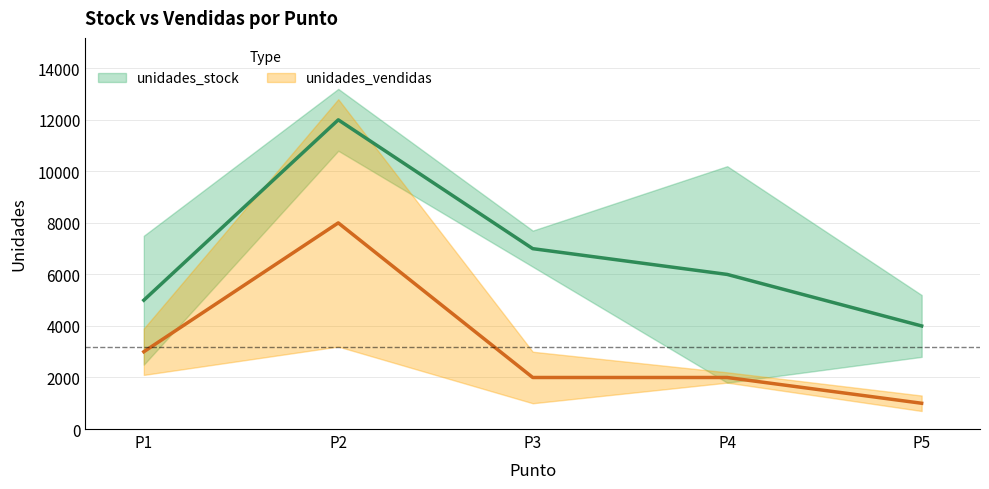

True or false: unidades_vendidas and unidades_stock cross at least once.

False